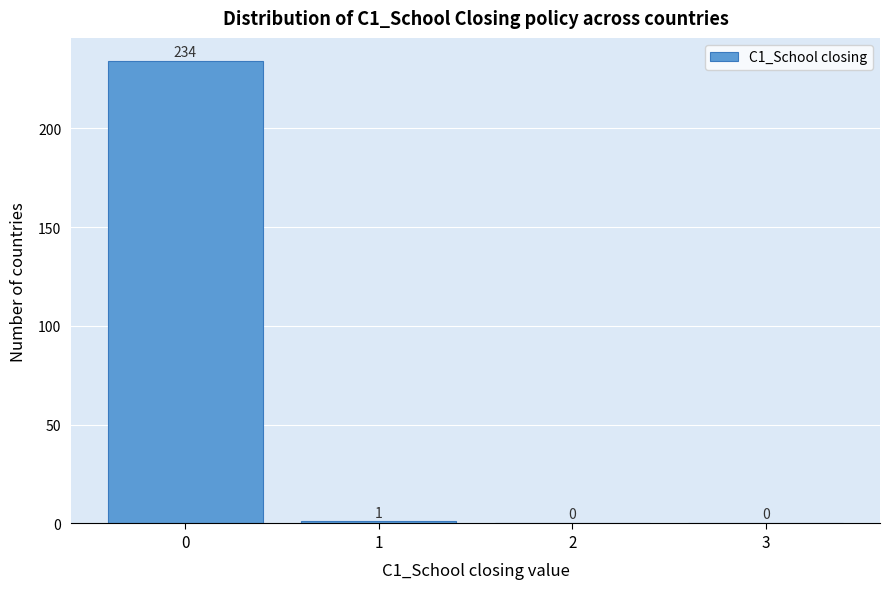

Reading left to right, list all the values displayed in this chart.

0=234	1=1	2=0	3=0